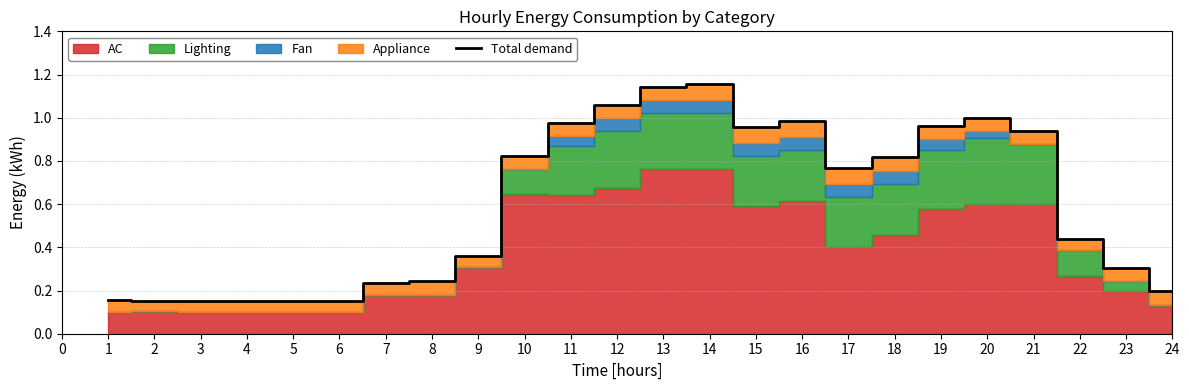

How many interior local valleys (lower than both neighbors) does the data have?

2